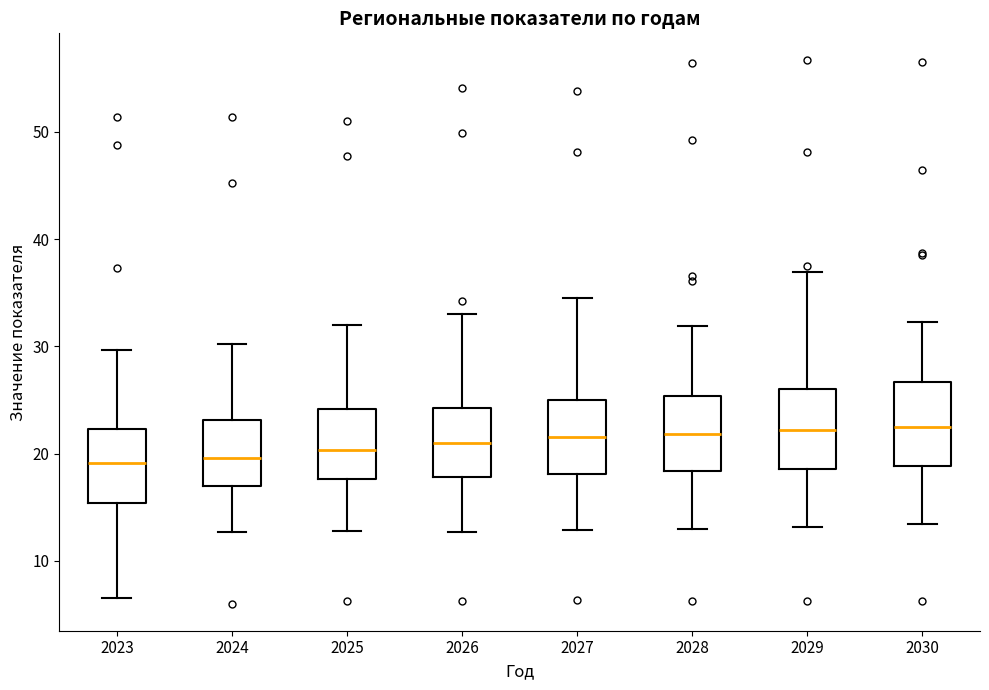

Where is the lower edge of the box at x = 2030 on the y-axis? The values are not printed on the chart, so give them approximately, as read against the axis.

19